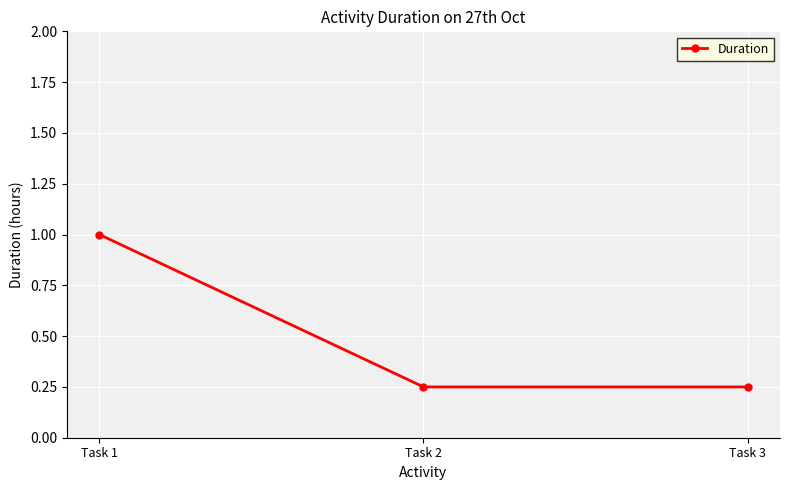

What is the sum of all values?

1.5